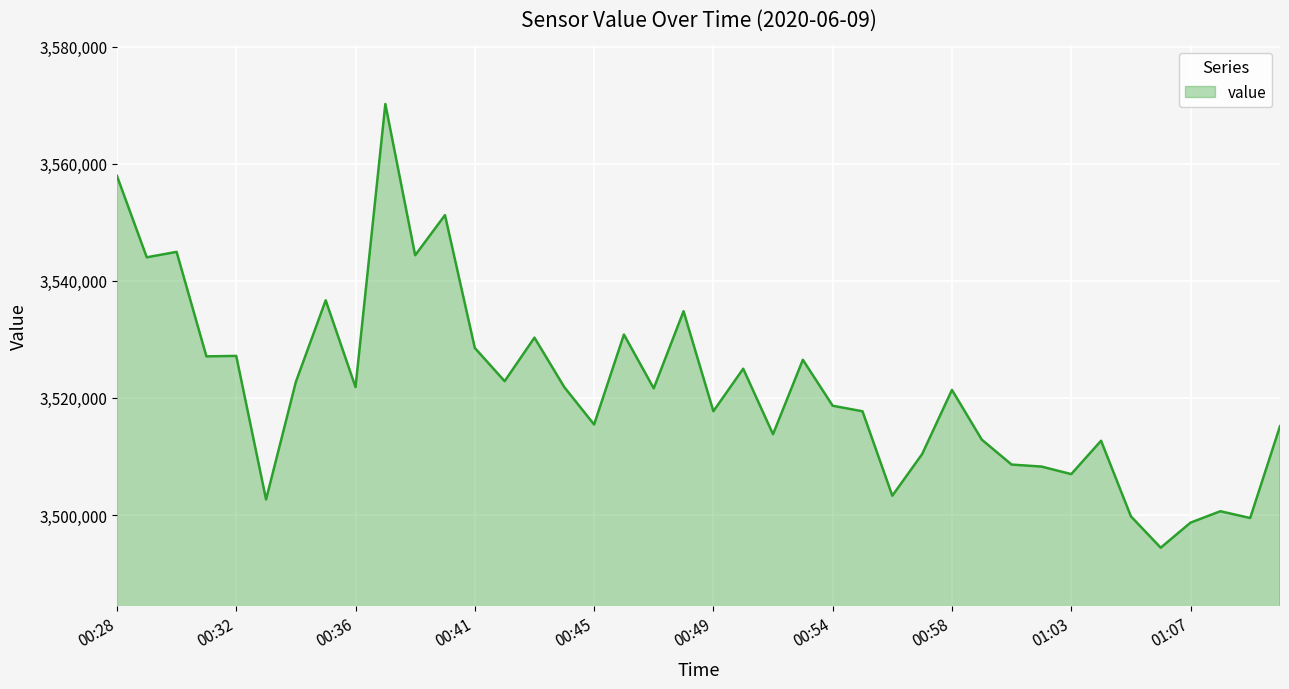

What is the greatest value displayed?

3570210